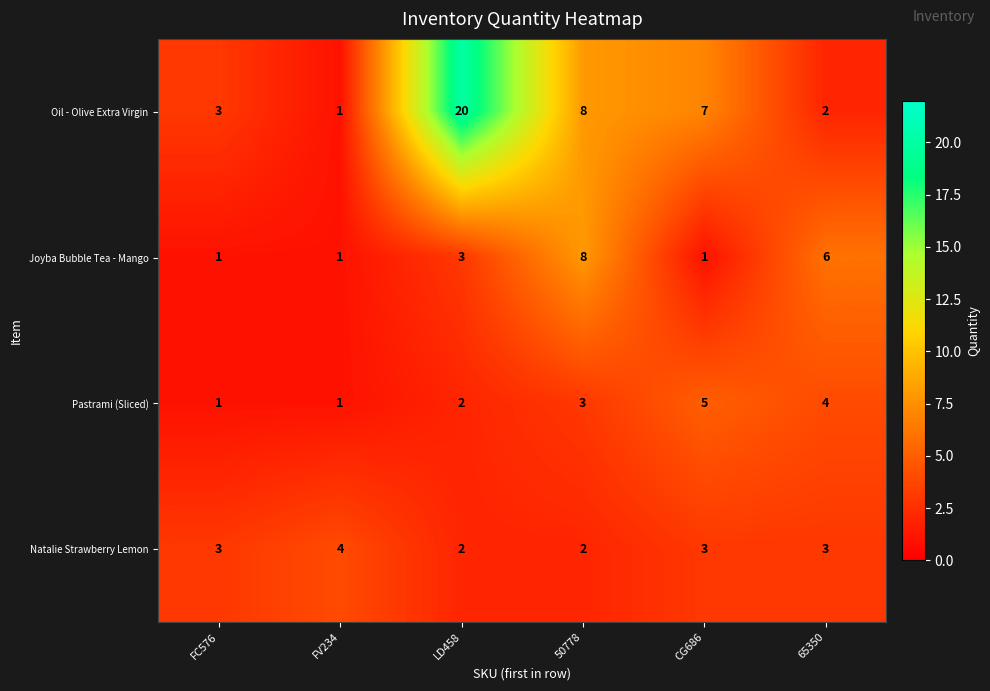

At which category is the sum across all series the highest?

LD458